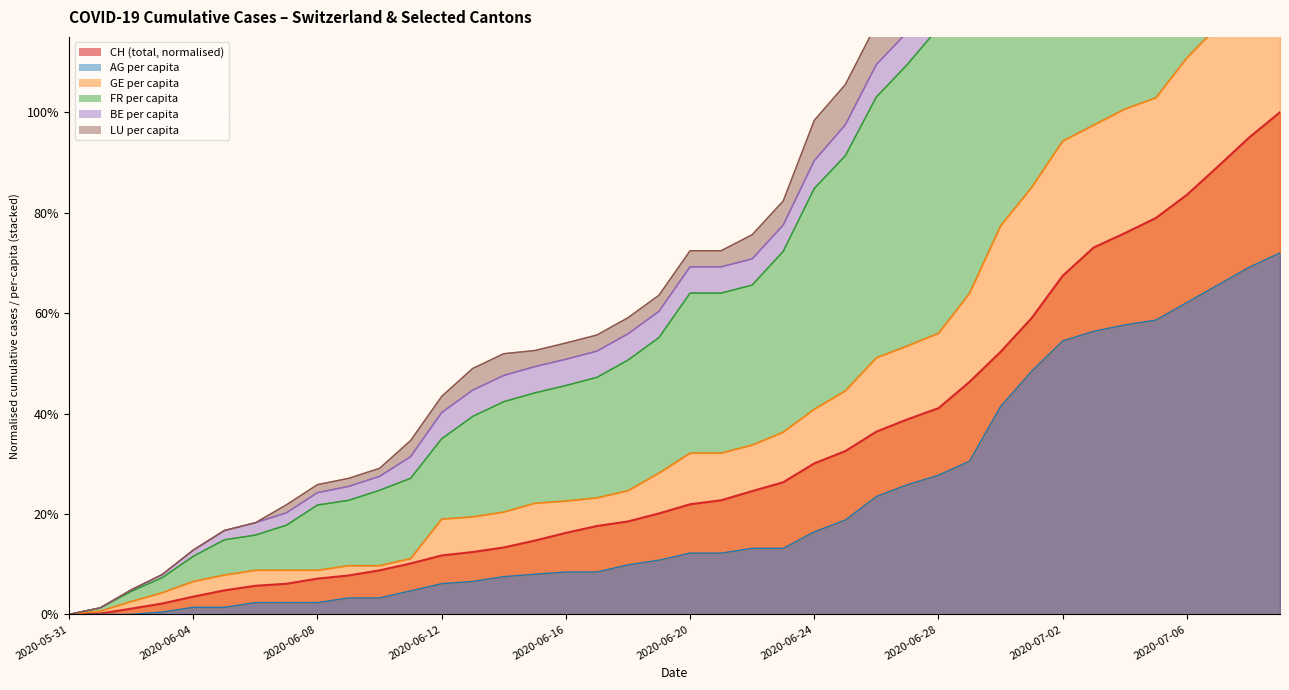

True or false: GE_pc and AG_pc cross at least once.

False